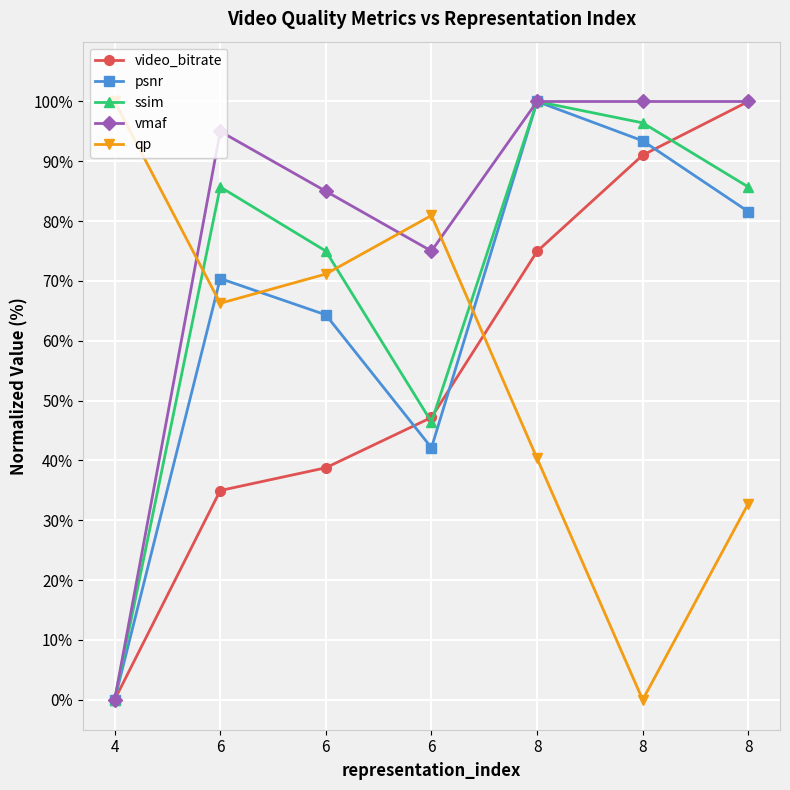

True or false: psnr and vmaf intersect in this chart.

False